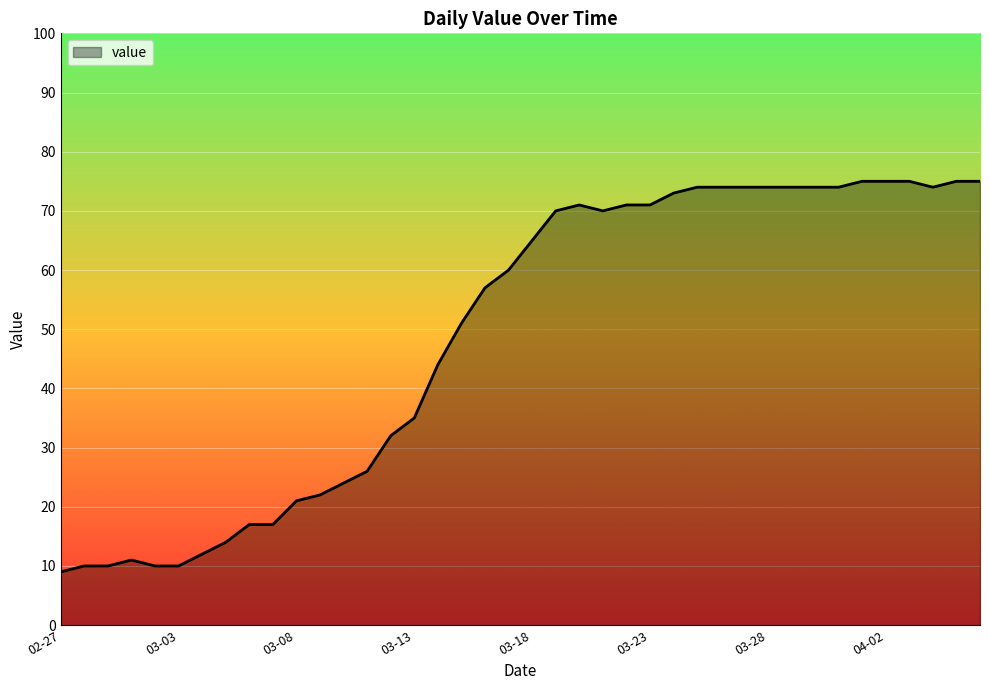

What is the minimum value shown in the chart?

9